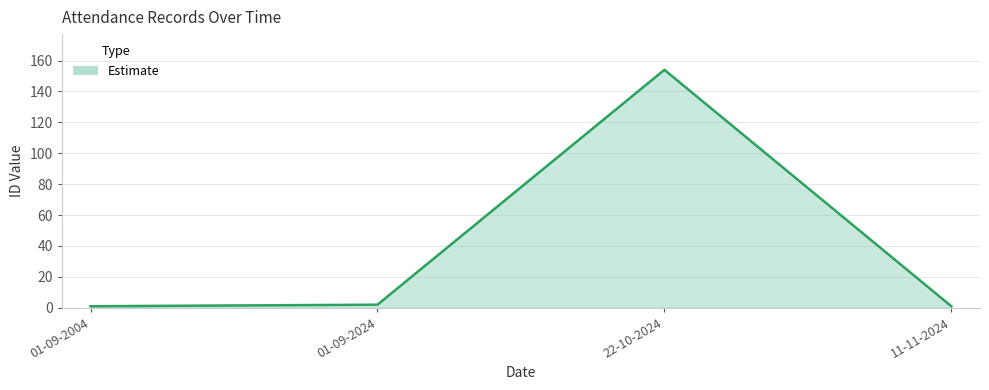

How many interior local peaks (higher than both neighbors) does the data have?

1